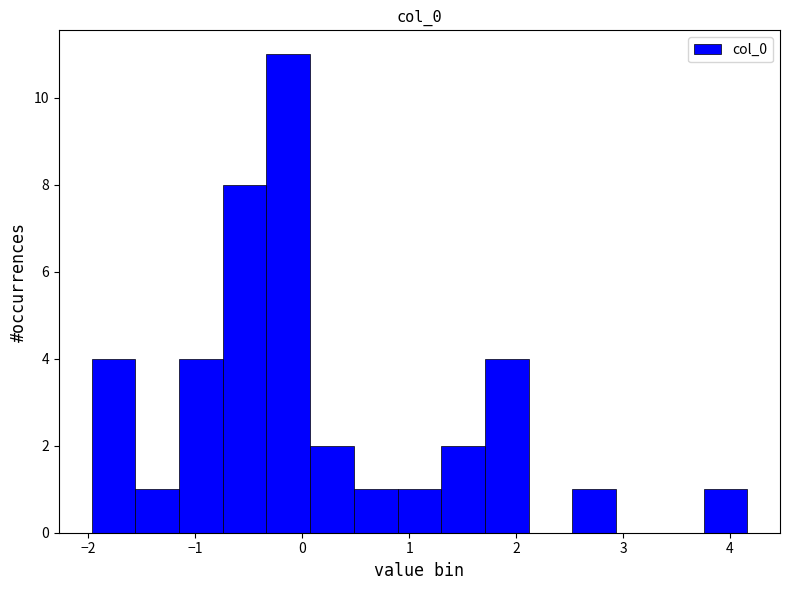

Reading left to right, list every bar in this chart as the range it spans on the x-axis followed by its height. Neither the bar edges nor the heights are printed on the chart, so give them approximately, as read against the axes.

-2.0 to -1.6: 4
-1.6 to -1.2: 1
-1.2 to -0.7: 4
-0.7 to -0.3: 8
-0.3 to 0.1: 11
0.1 to 0.5: 2
0.5 to 0.9: 1
0.9 to 1.3: 1
1.3 to 1.7: 2
1.7 to 2.1: 4
2.1 to 2.5: 0
2.5 to 2.9: 1
2.9 to 3.3: 0
3.3 to 3.8: 0
3.8 to 4.2: 1